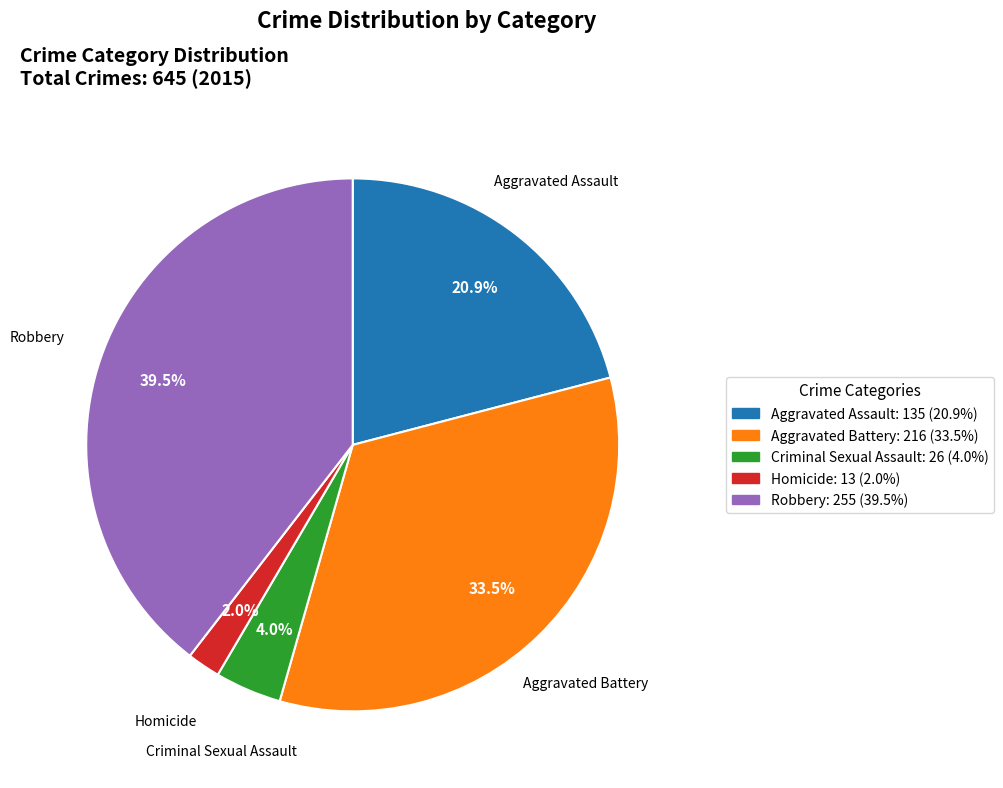

Rank the categories by value from highest to lowest.

Robbery, Aggravated Battery, Aggravated Assault, Criminal Sexual Assault, Homicide